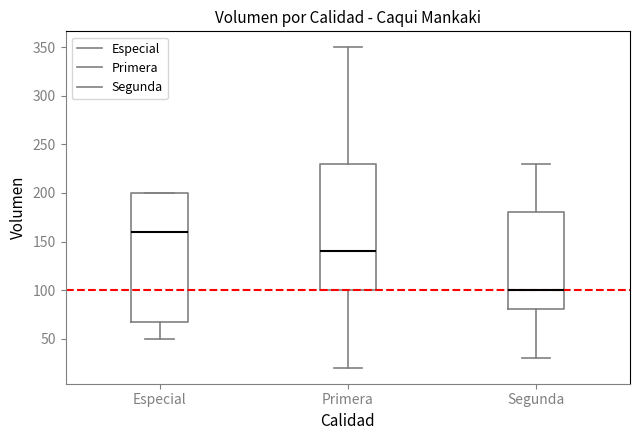

Reading left to right, transcribe this box plot: for each box, give where its median line is, the range the box spans, and where its two whiskers end, as read against the y-axis. The values are not printed on the chart, so give them approximately, as read against the axis.

Especial: median 160, box 70 to 200, whiskers 50 to 200
Primera: median 140, box 100 to 230, whiskers 20 to 350
Segunda: median 100, box 80 to 180, whiskers 30 to 230